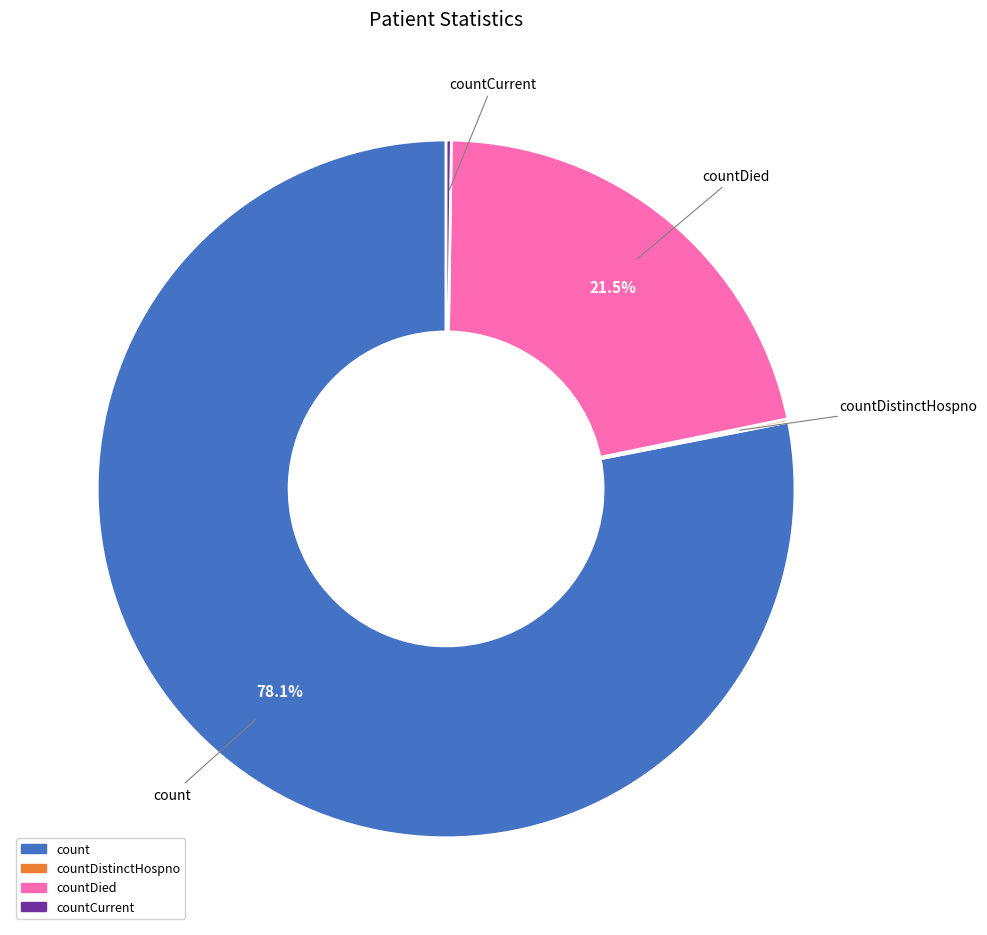

What is the largest slice in the pie chart?

count